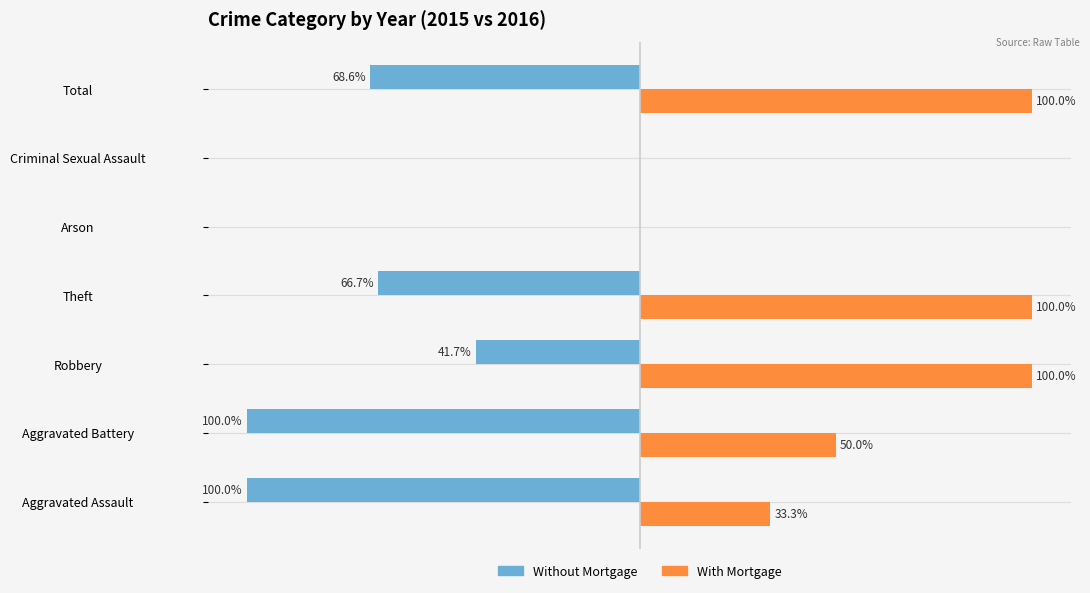

Between Aggravated Assault and Theft, which series saw the biggest shift?

With Mortgage